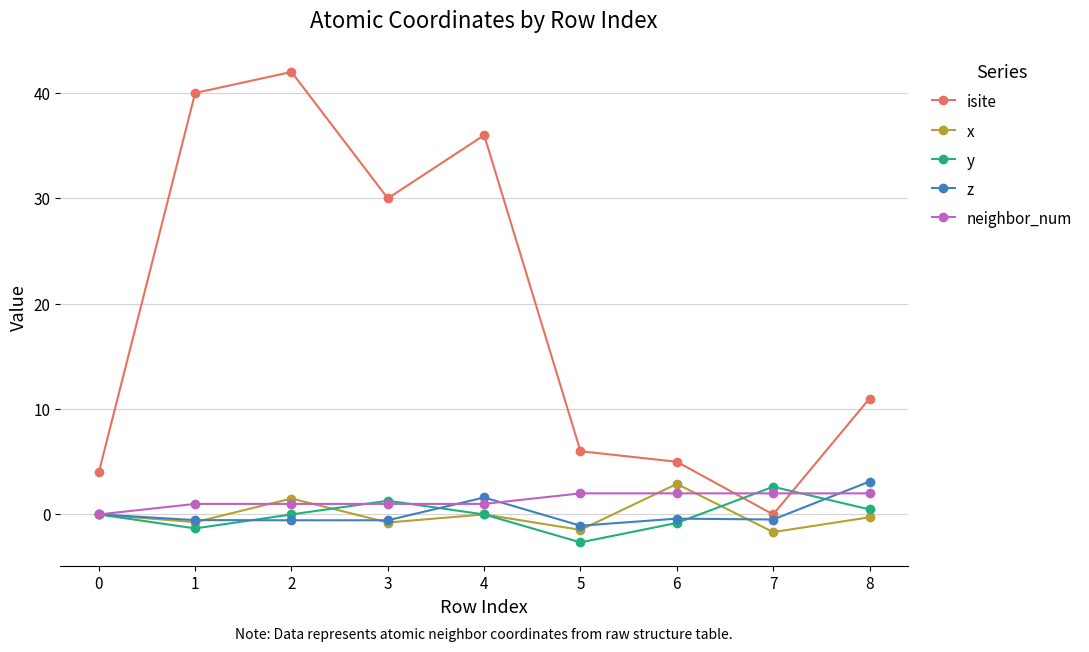

Is it true that isite equals 2.4 at 8?

False